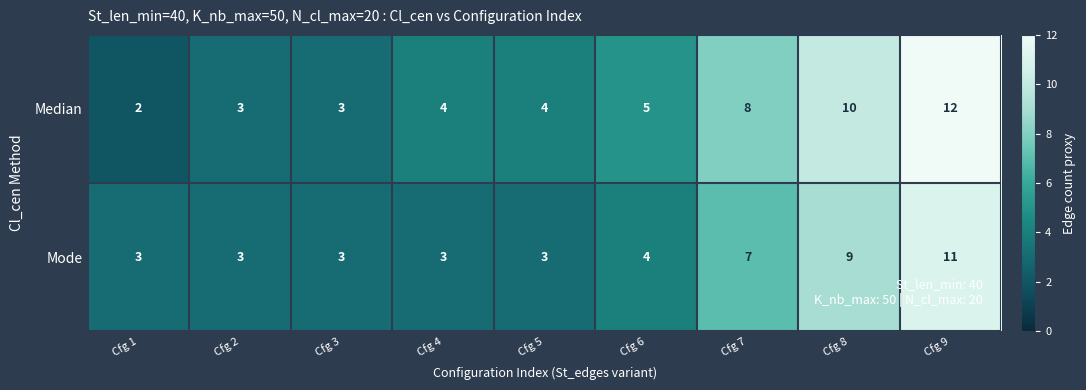

List the series in order of their peak value, highest first.

Median, Mode